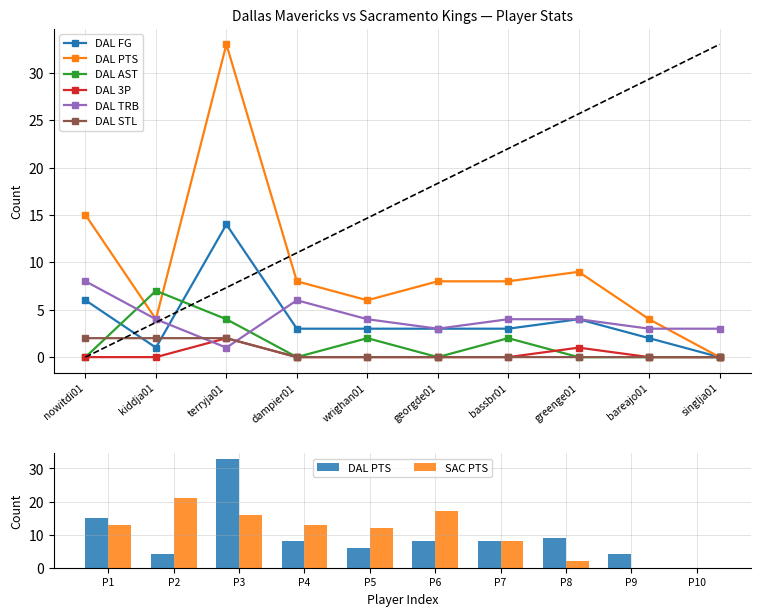

Reading left to right, list all the values displayed in this chart.

DAL FG: 6	1	14	3	3	3	3	4	2	0
DAL PTS: 15	4	33	8	6	8	8	9	4	0
DAL AST: 0	7	4	0	2	0	2	0	0	0
DAL 3P: 0	0	2	0	0	0	0	1	0	0
DAL TRB: 8	4	1	6	4	3	4	4	3	3
DAL STL: 2	2	2	0	0	0	0	0	0	0